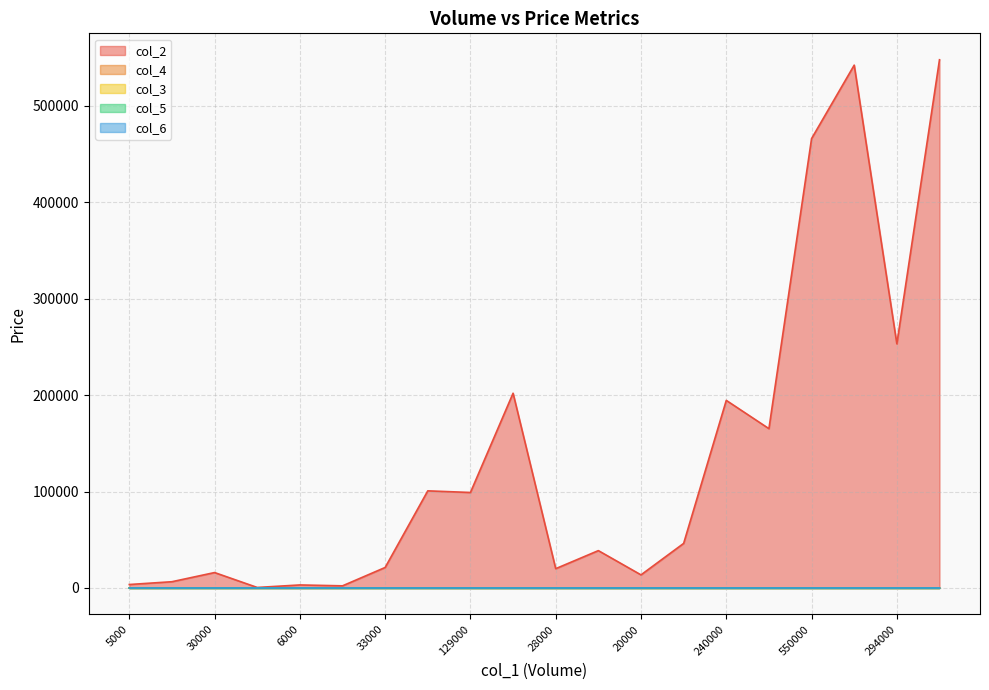

List the labels in order of col_6 value, smallest first.

30000, 1000, 6000, 4000, 10000, 33000, 20000, 28000, 5000, 55000, 66000, 264000, 129000, 132000, 204000, 626000, 294000, 550000, 240000, 555000